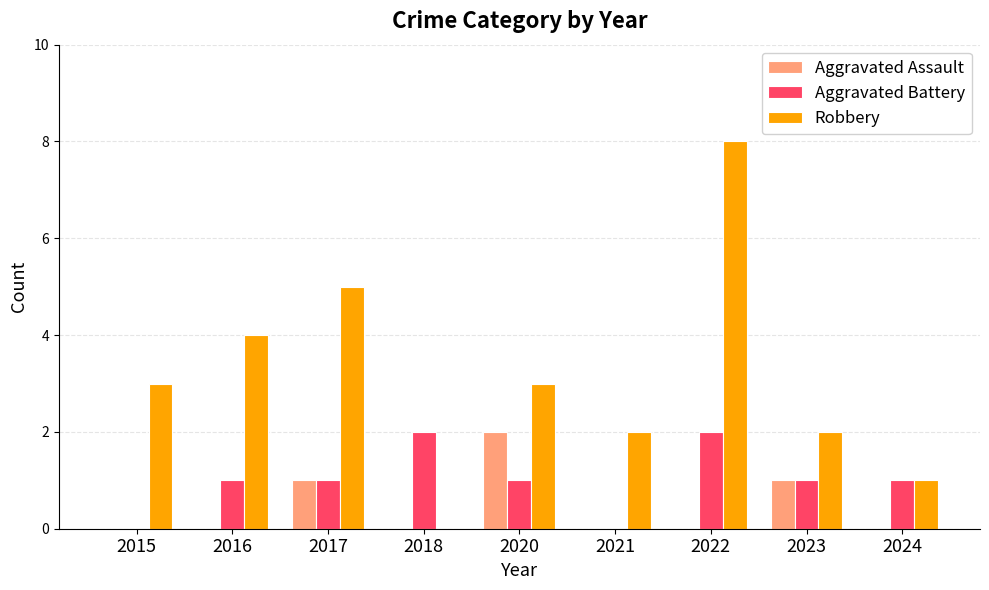

How many series are shown in this chart?

3